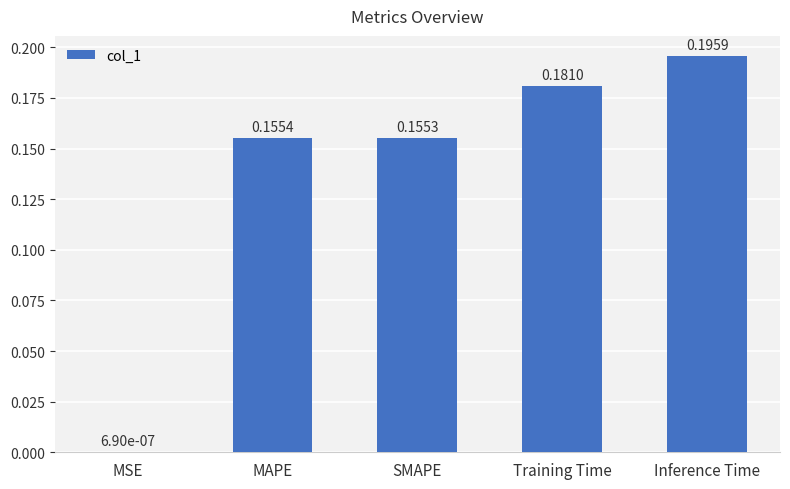

What is the sum of the values at Inference Time and Training Time?

0.4